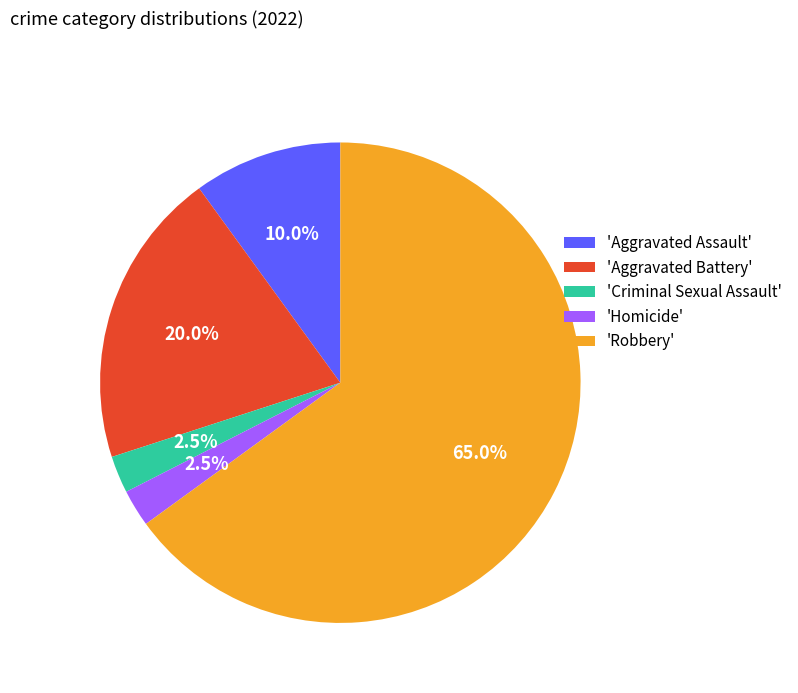

Which slice is the largest?

'Robbery'